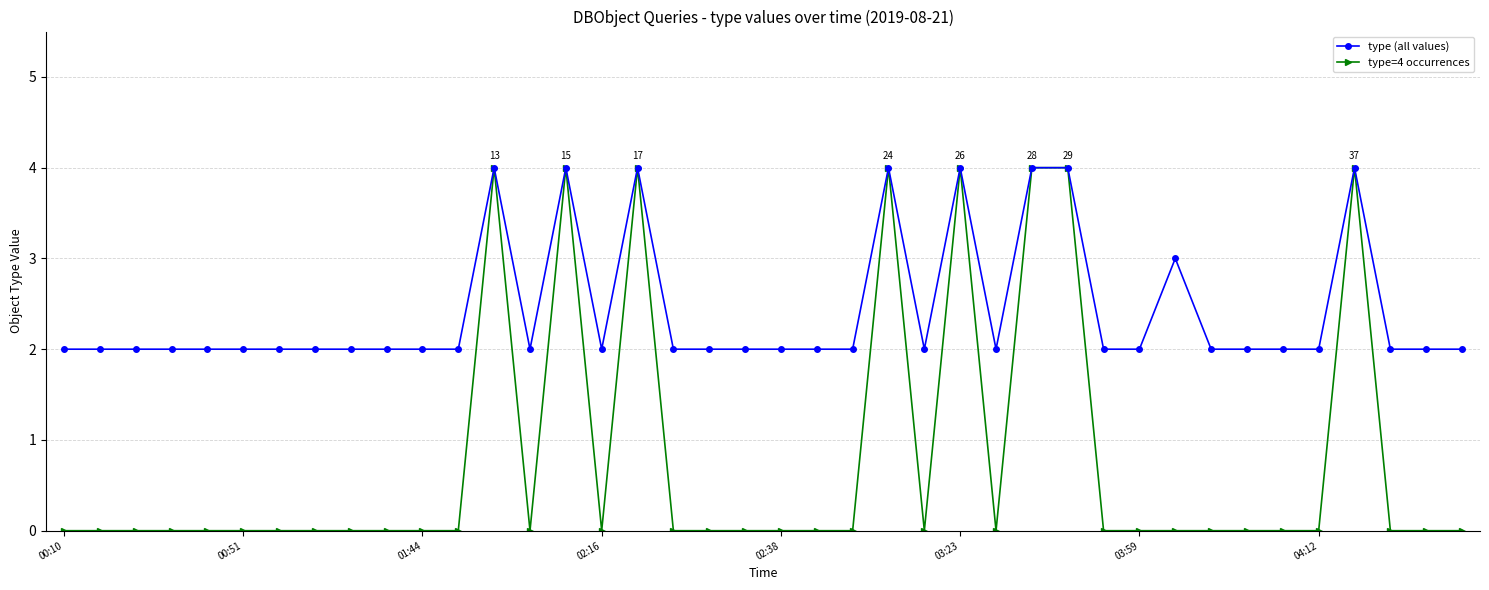

Which series has the largest total across all categories?

type (all values)